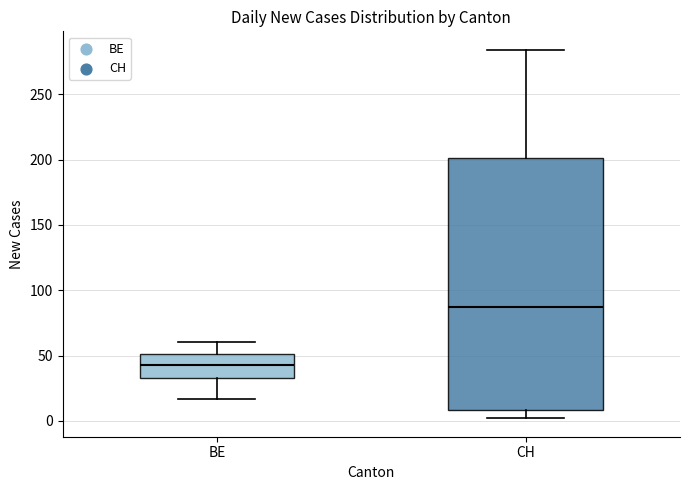

Which box's median line is the lowest?

BE